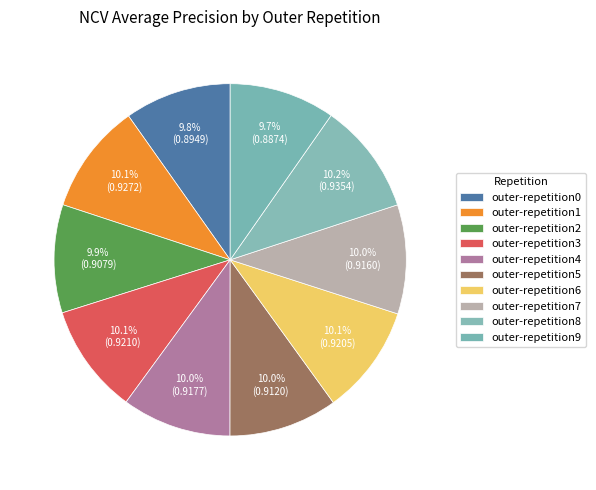

Is it true that outer-repetition5 is 10% of the pie?

True